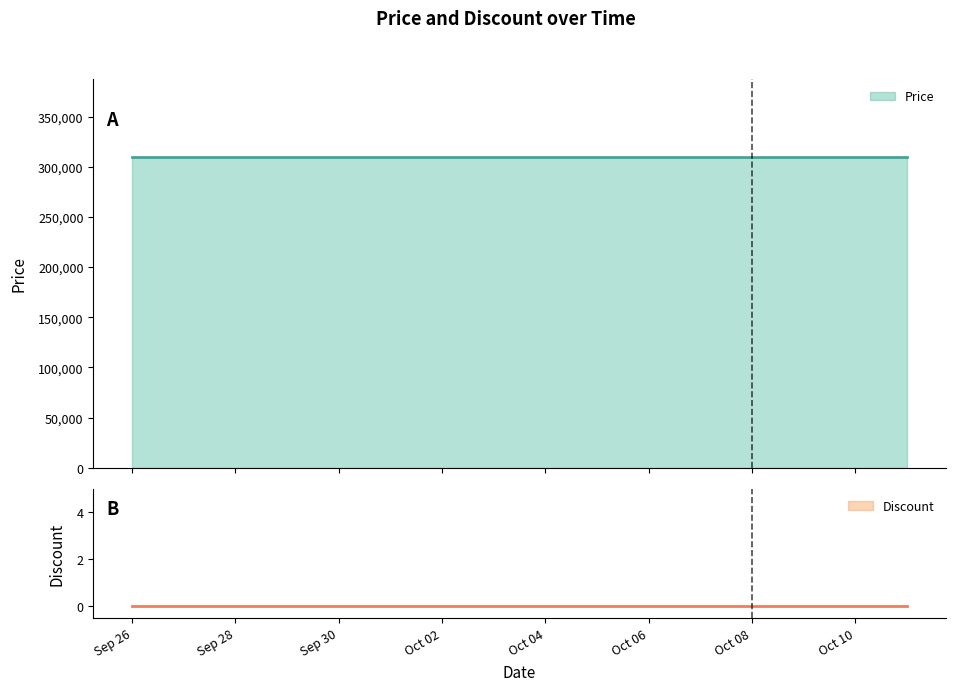

Does the chart have visible grid lines?

No